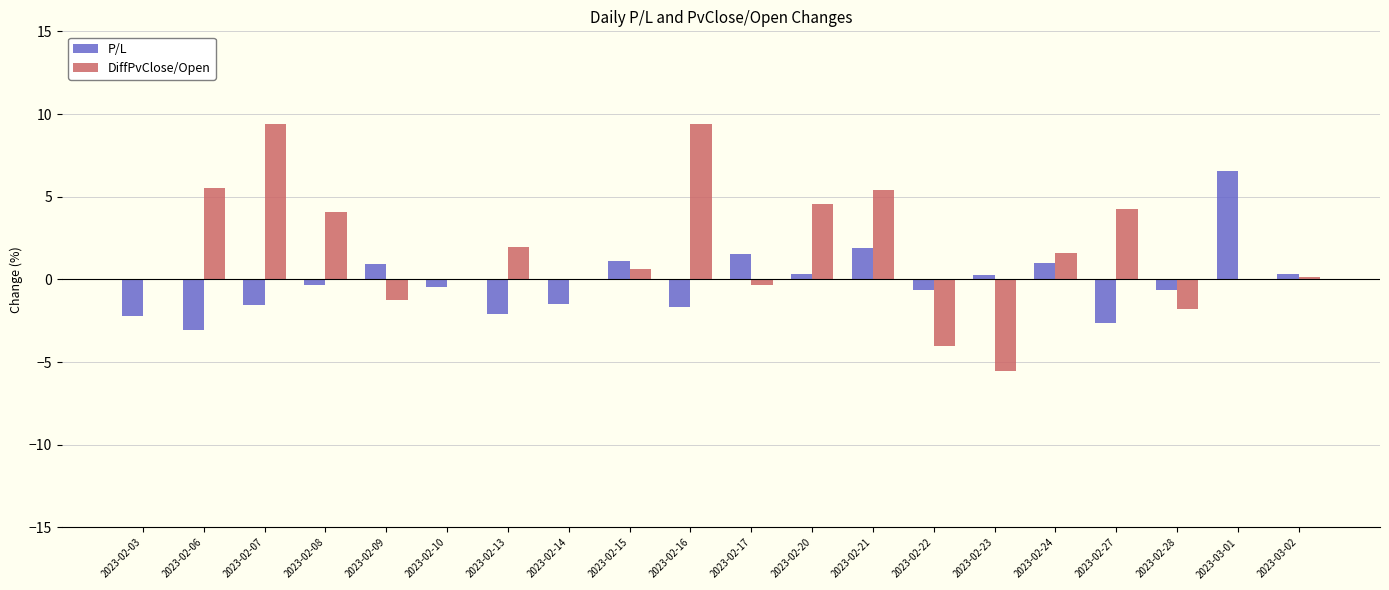

Which series has the widest spread of values?

DiffPvClose/Open